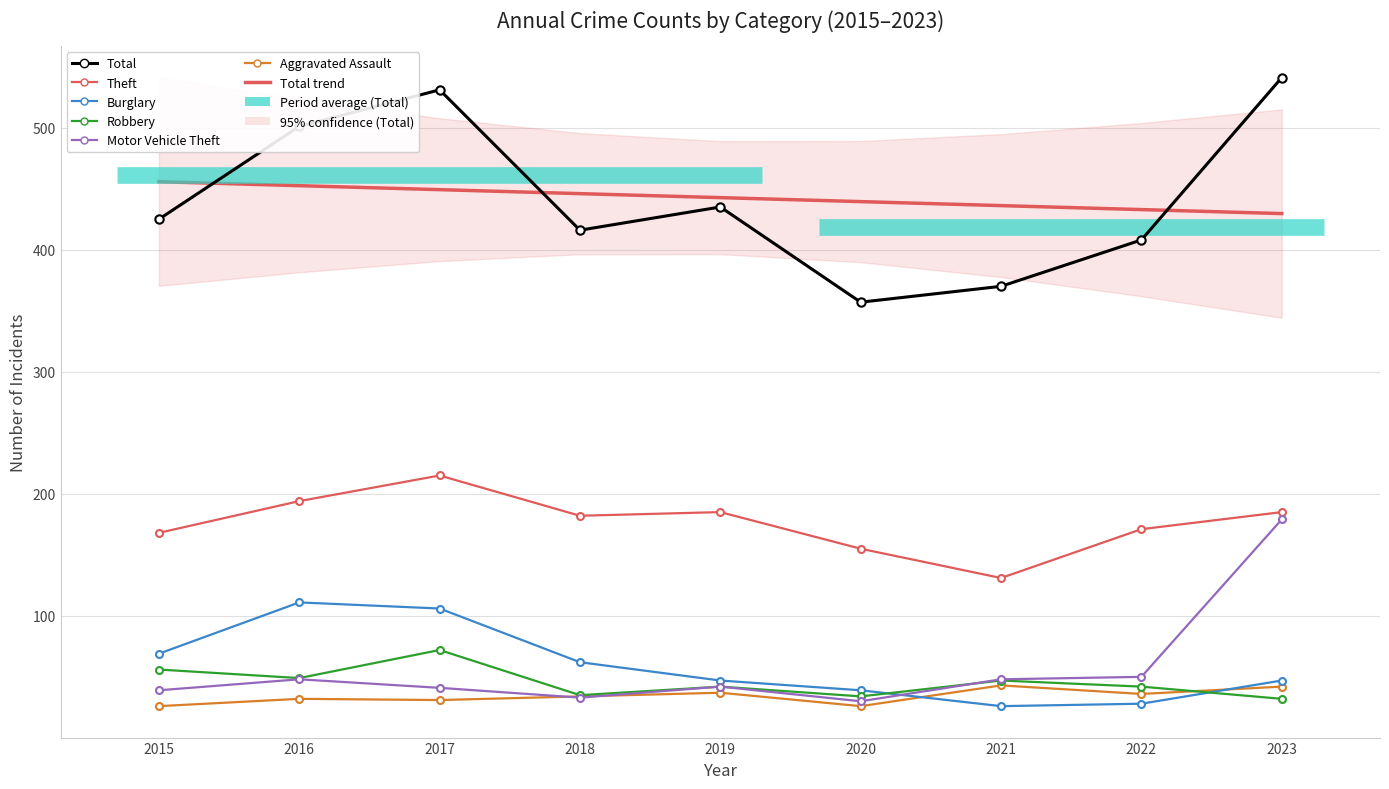

What is the difference between the maximum and minimum values in the Theft series?

84